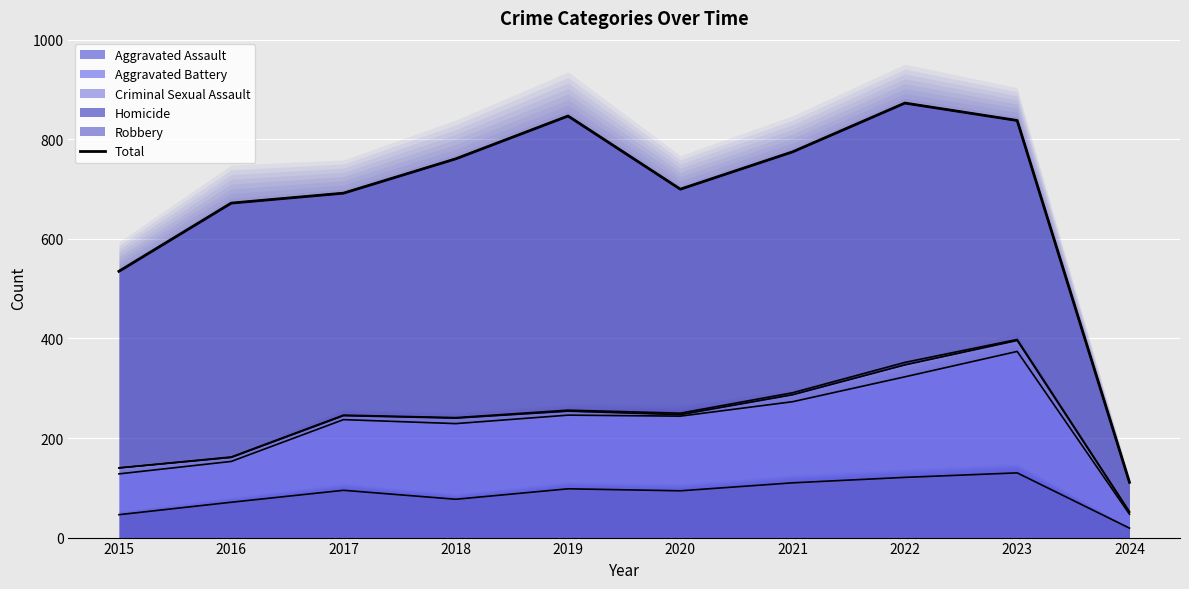

What is the change in value from 2017 to 2020?

+8